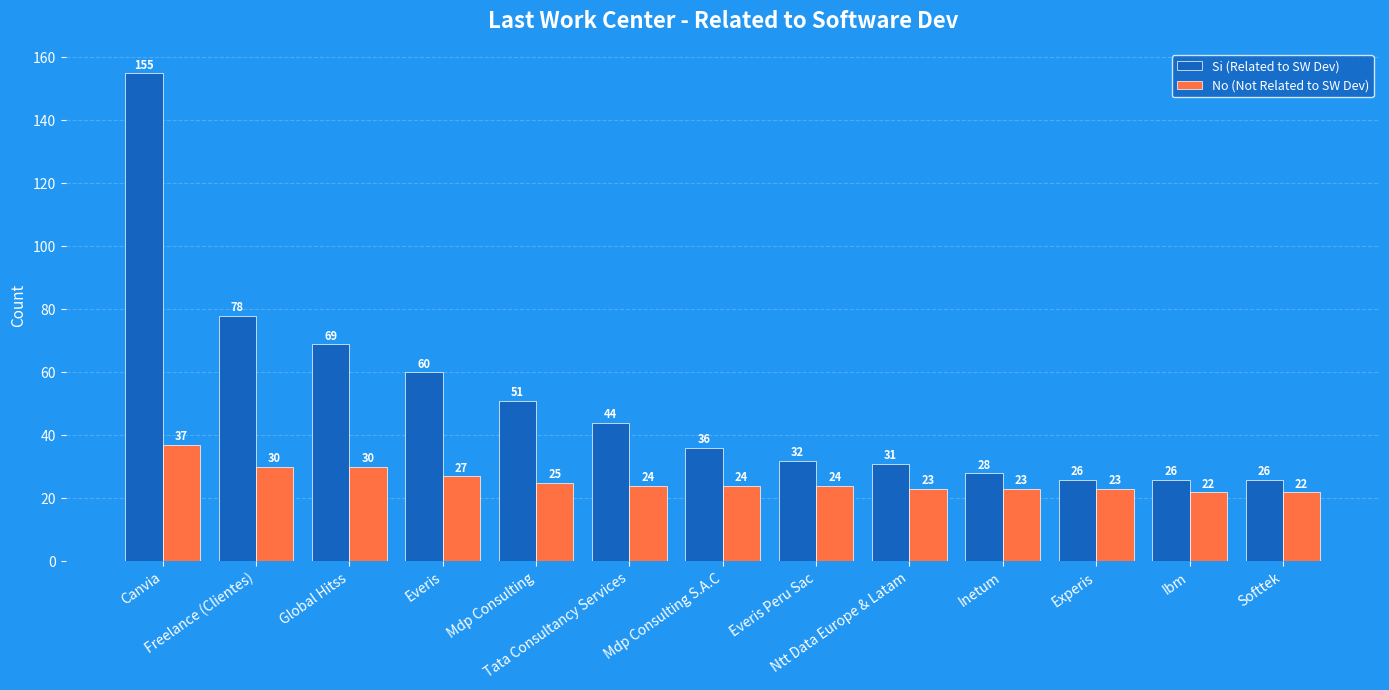

What is the average value of the No (Not Related to SW Dev) series?

26